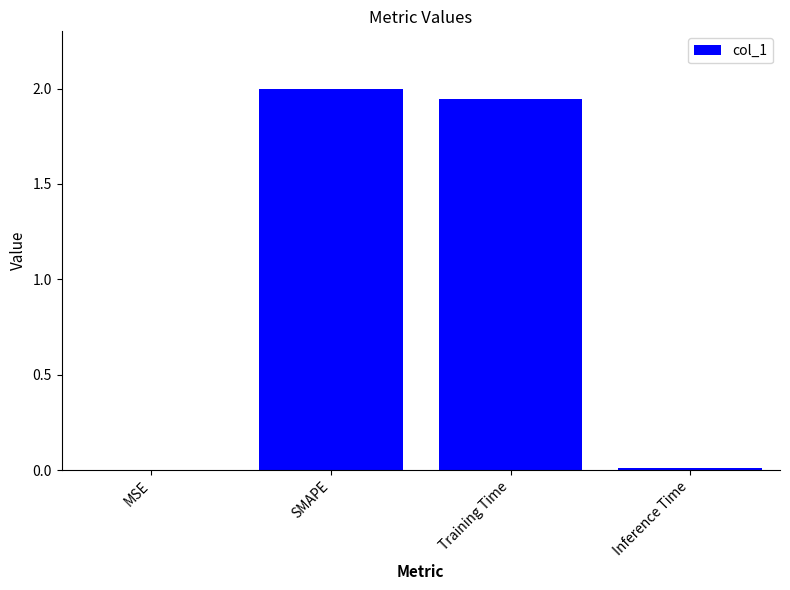

True or false: the data shows 0.7 at Training Time.

False